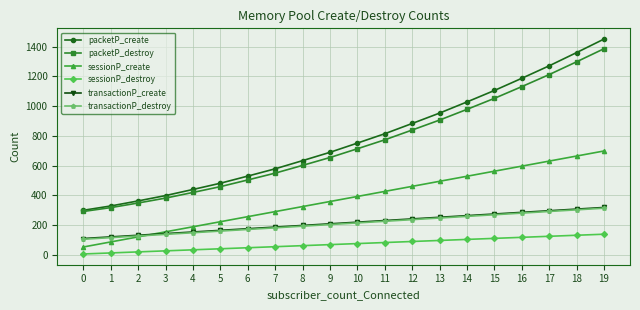

How many data points does each series have?

20